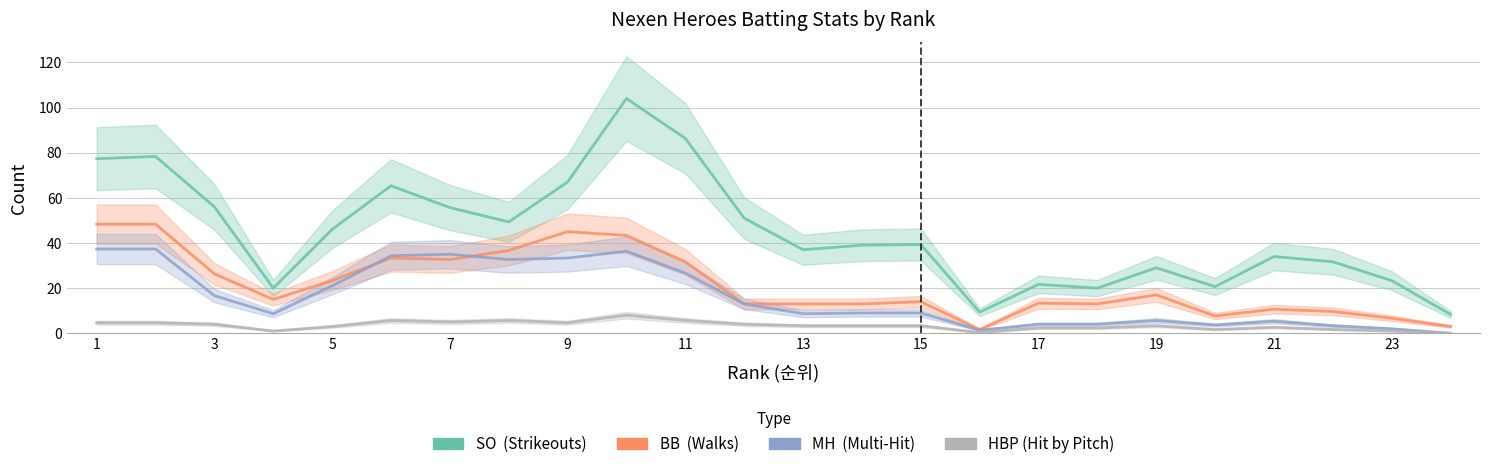

Is it true that MH equals -11.7 at 23?

False